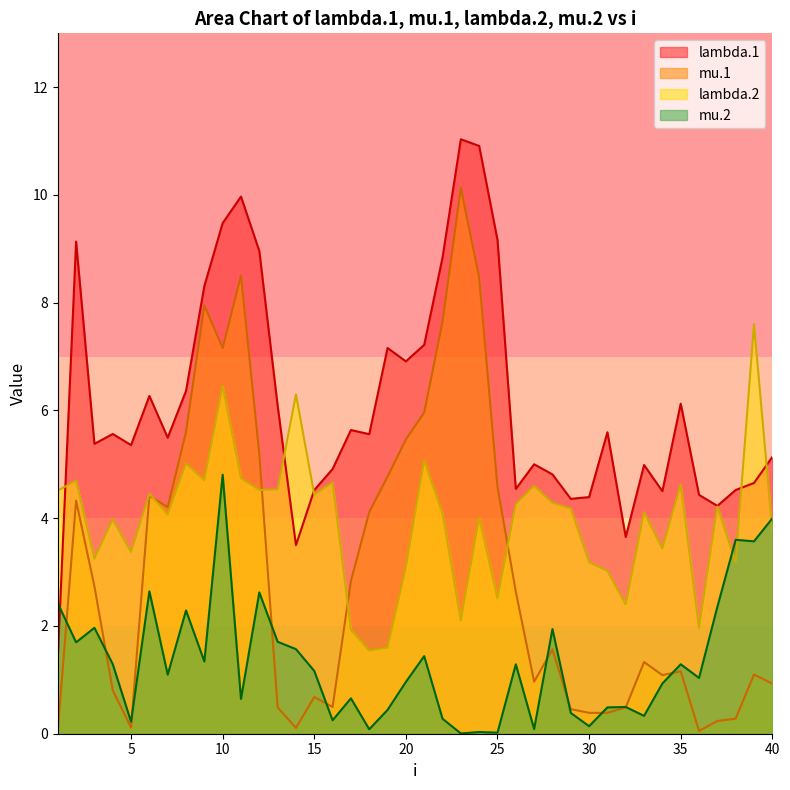

After their last crossing, which series has the higher values: mu.1 or lambda.2?

lambda.2